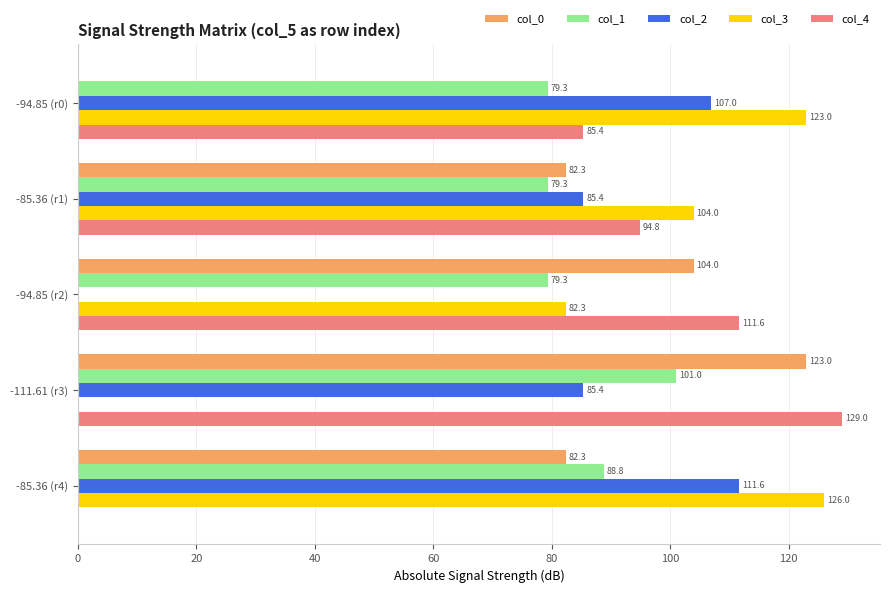

What is the total value across all series at -94.85 (r0)?

394.7